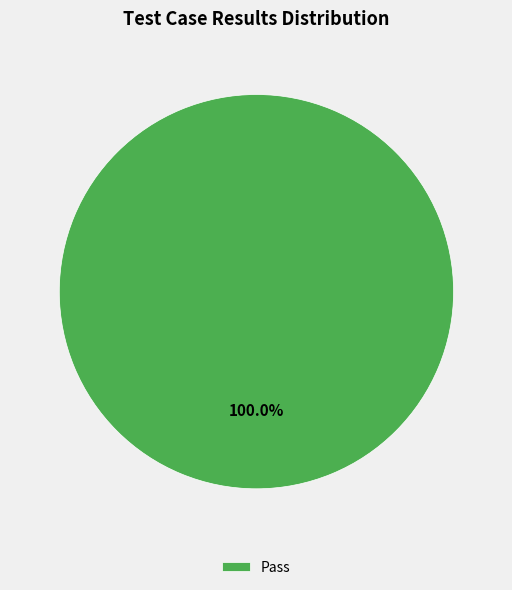

Rank the categories by value from highest to lowest.

Pass